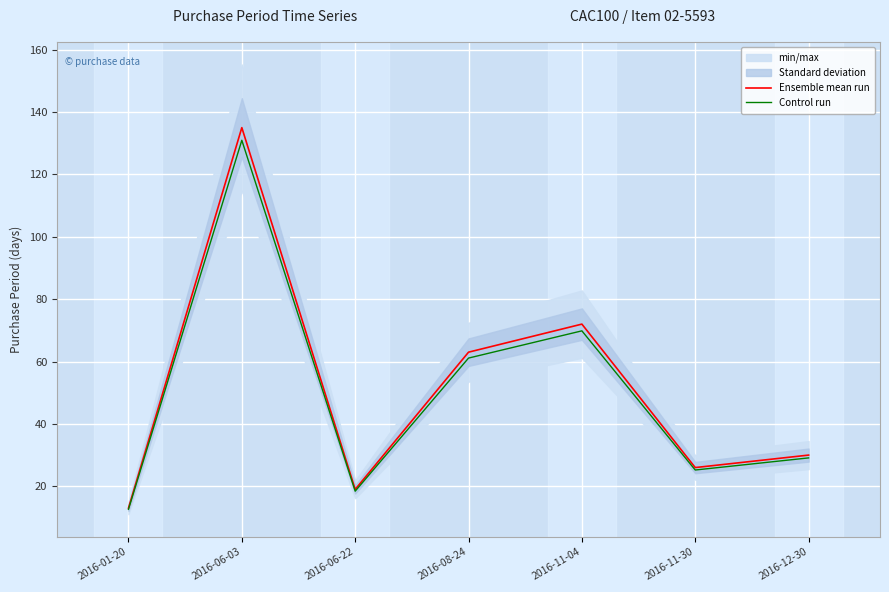

True or false: Control run and Ensemble mean run intersect in this chart.

False